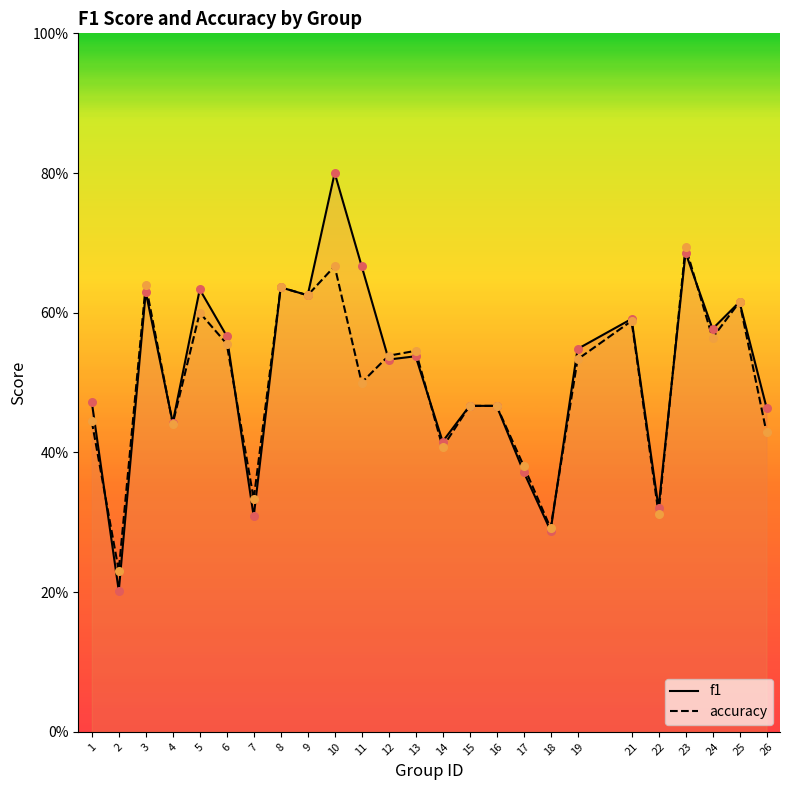

At which category is the sum across all series the highest?

10